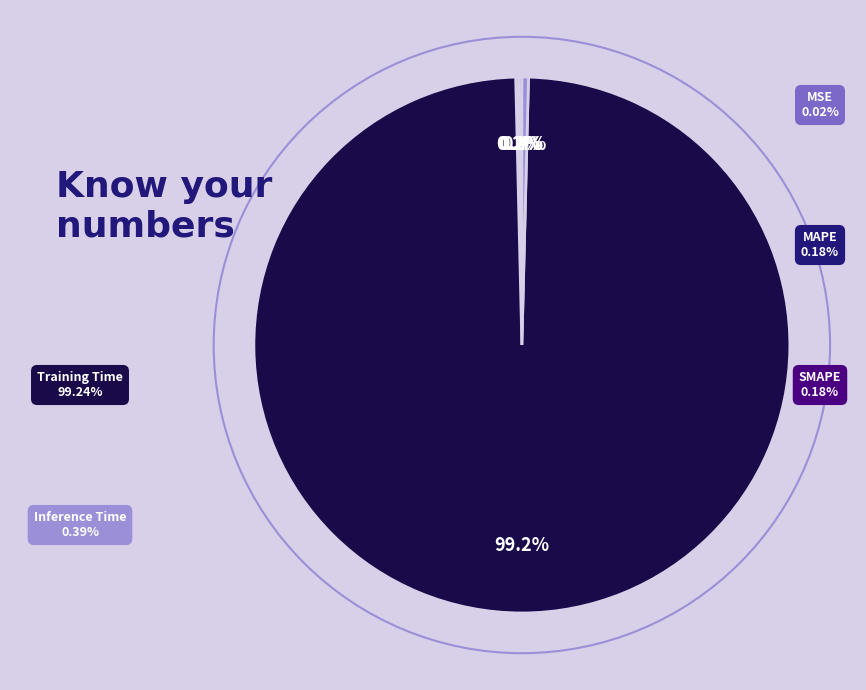

Is there a majority slice in this chart?

Yes